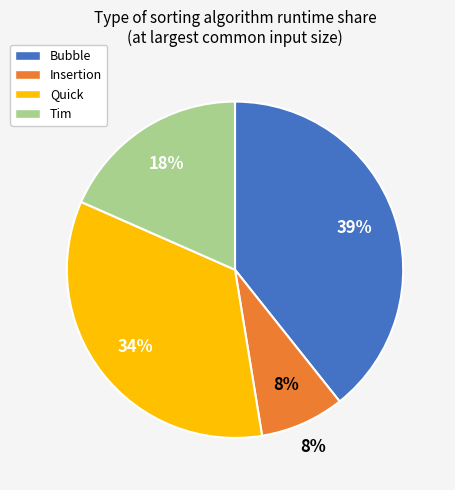

To the nearest percent, what percentage of the pie is Quick?

34%